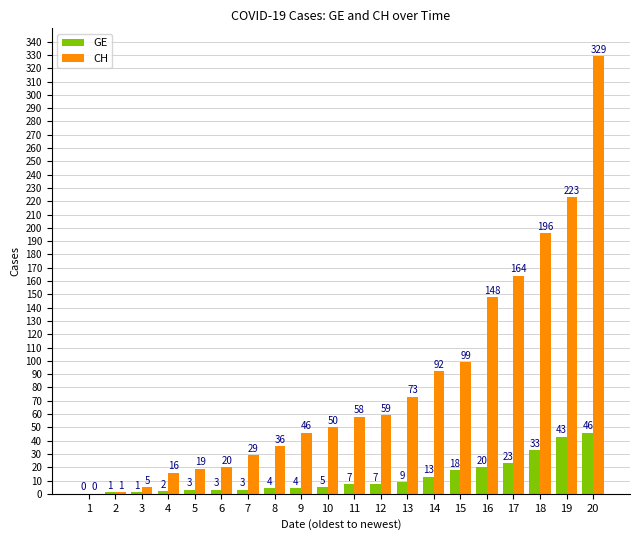

The CH series shows 27 at 11. True or false?

False